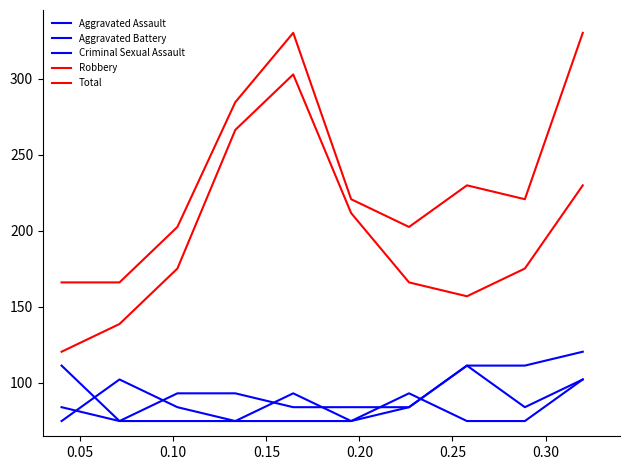

Does the chart have visible grid lines?

No